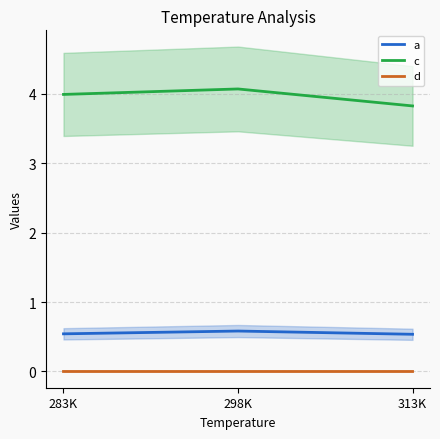

Is it true that d equals 0.0 at 283K?

True